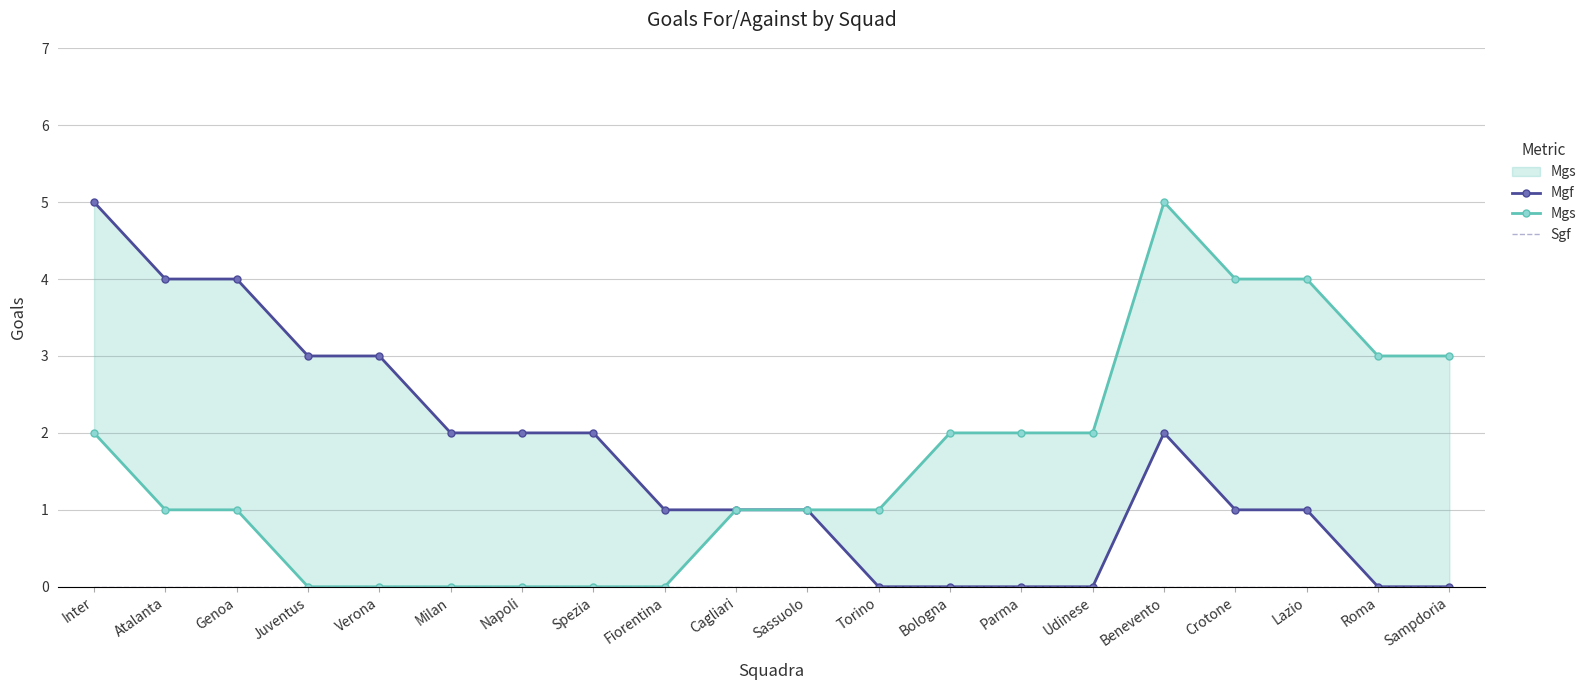

List the series in order of their peak value, highest first.

Mgf, Mgs, Sgf